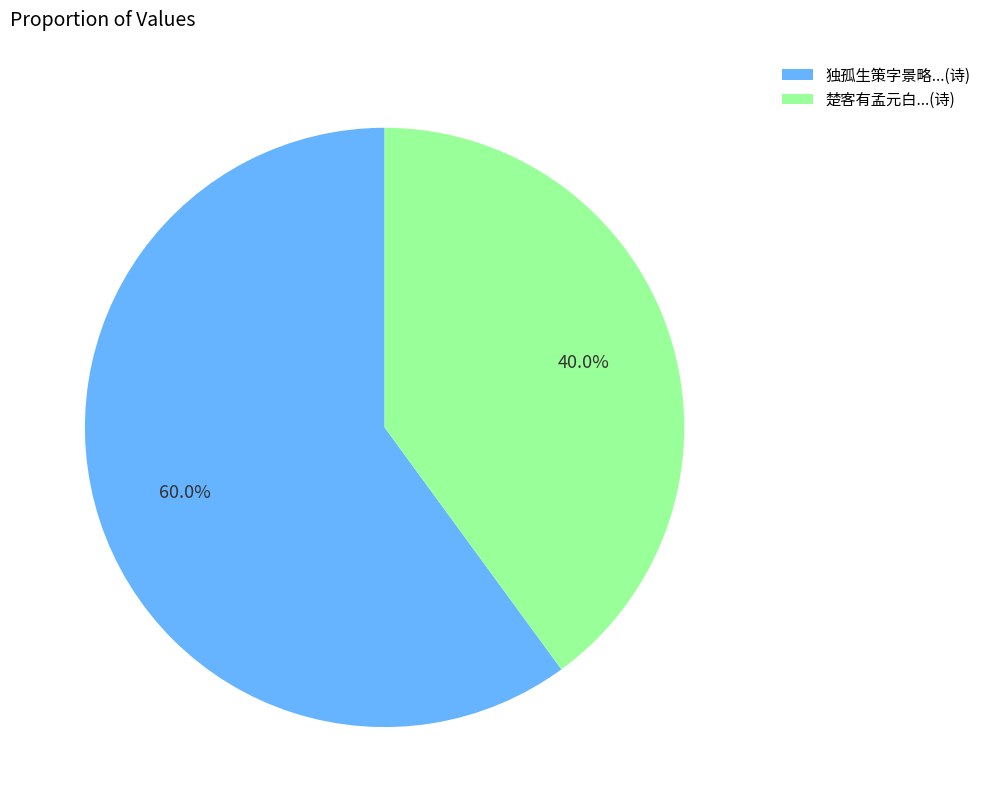

Is there any slice that represents more than half of the pie?

Yes